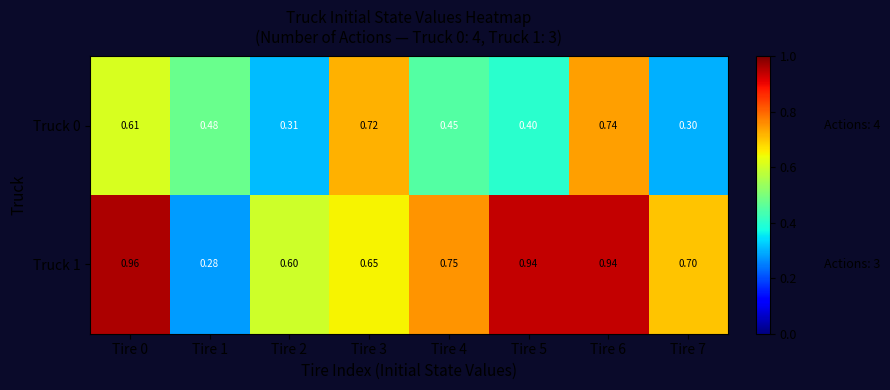

Is the value of Truck 1 at Tire 0 greater than the value of Truck 0 at Tire 6?

Yes